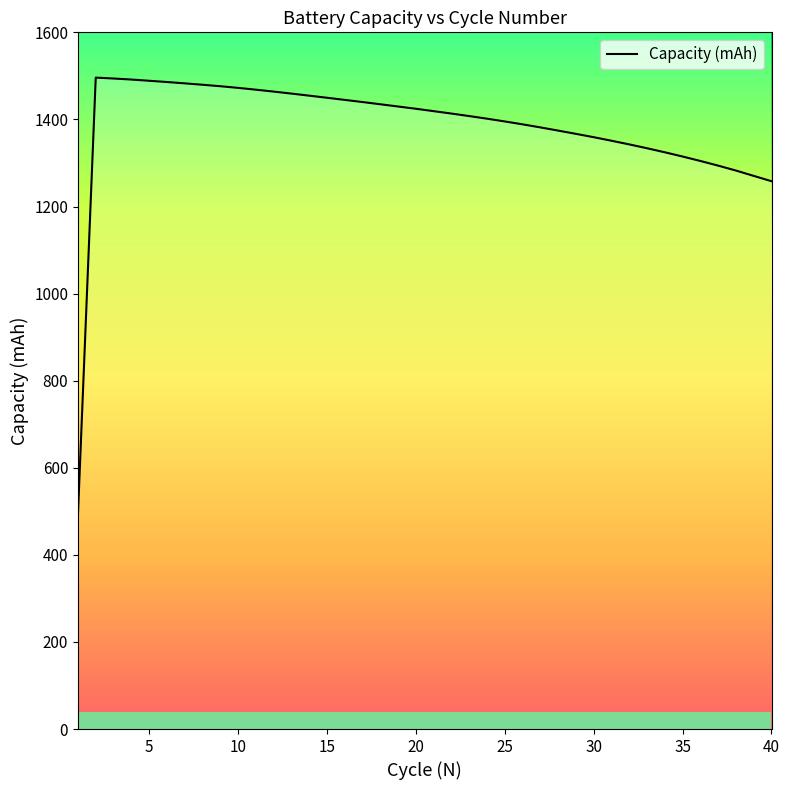

The value of Capacity (mAh) at 20 is 1424.5. True or false?

True